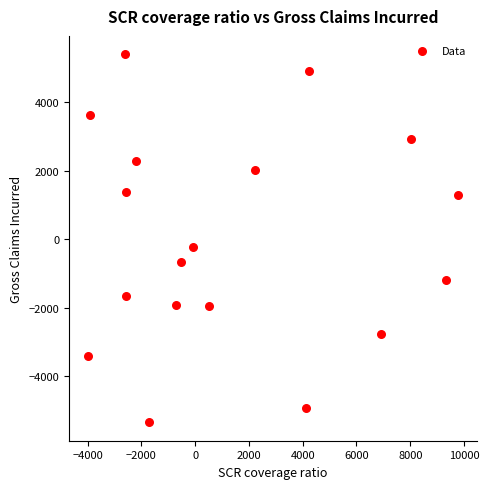

What is the range of Y values (max minus min)?

10739.8